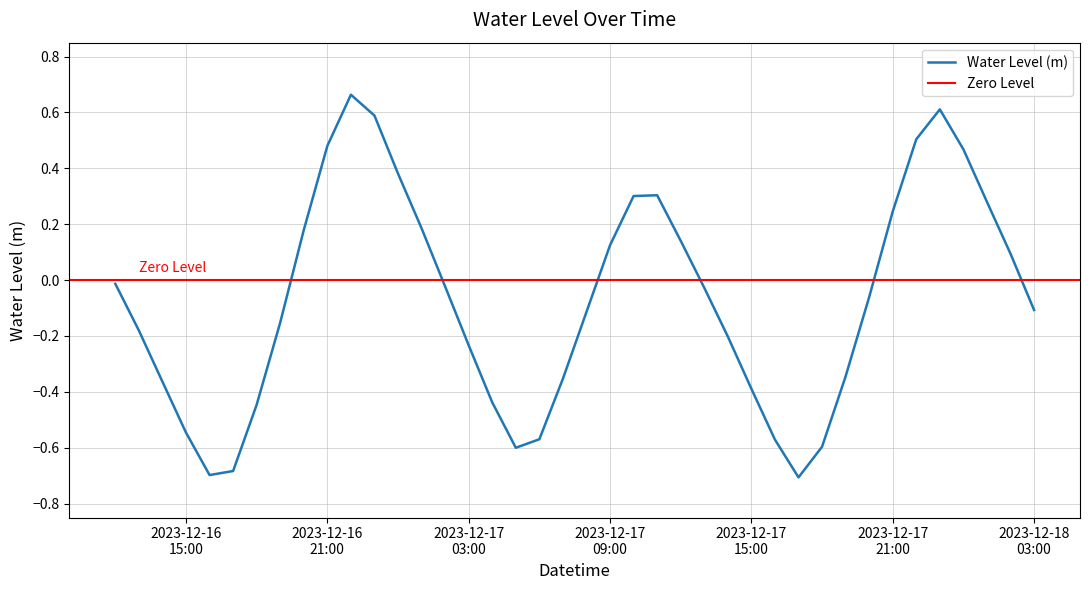

How many negative values are there?

24